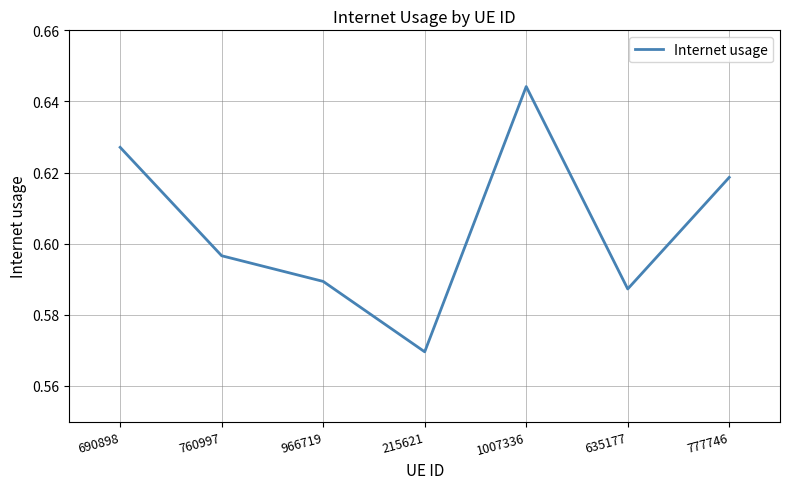

Which category has the lowest value across all series?

215621